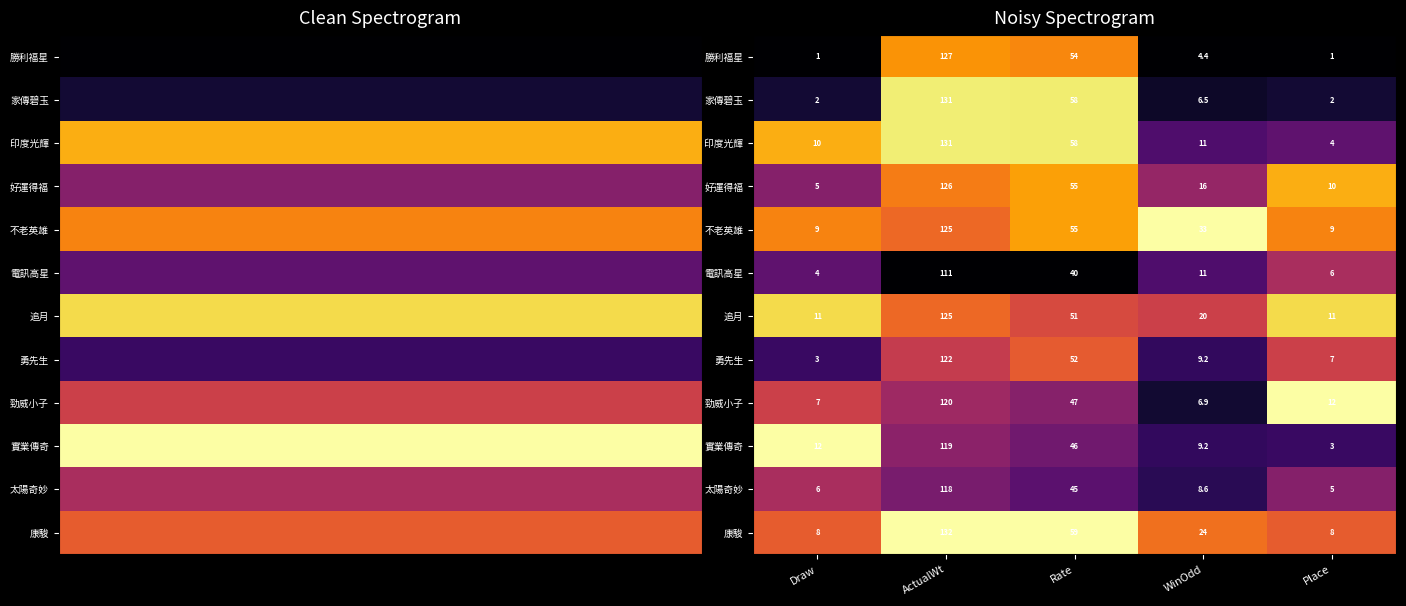

True or false: 太陽奇妙 has a value of 0.2 at WinOdd.

False